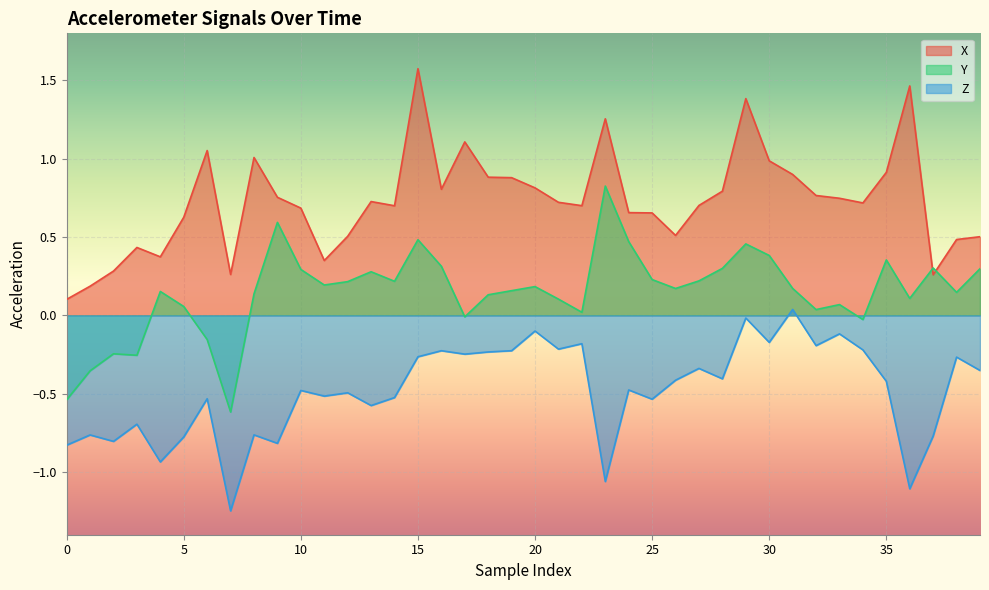

At which label does Y reach its minimum?

7